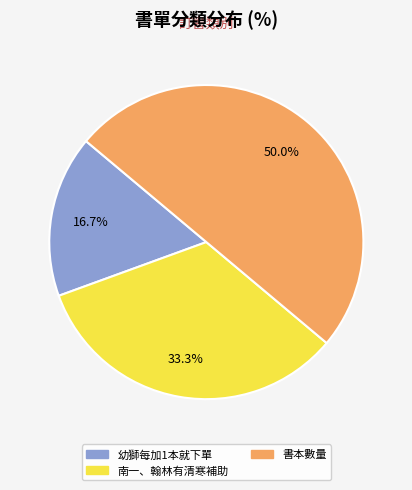

Rank the categories by value from highest to lowest.

書本數量, 南一、翰林有清寒補助, 幼獅每加1本就下單